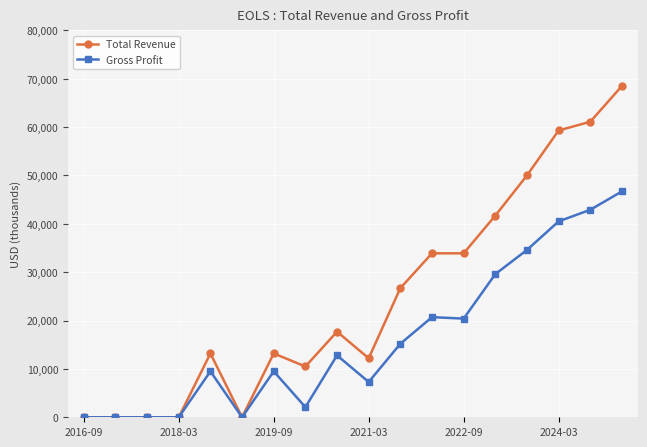

True or false: Total Revenue has more than 0 interior local peaks.

True